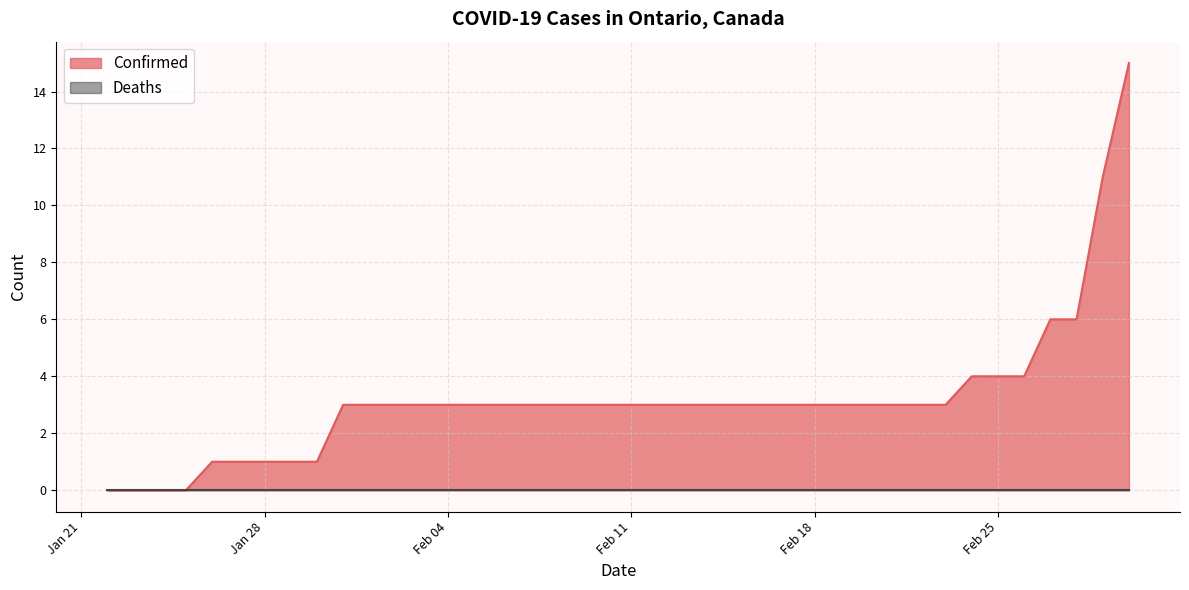

Is it true that the value at 2020-01-26 is 1?

False